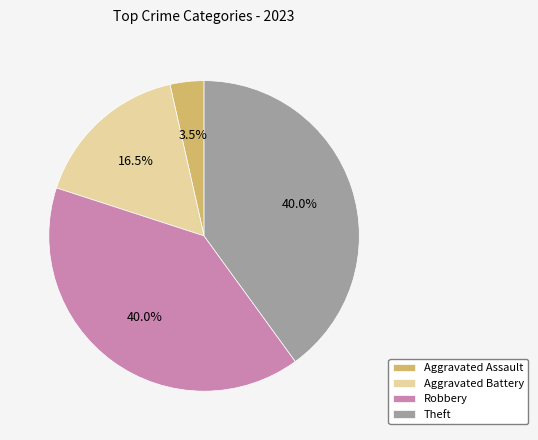

How many segments does this pie chart have?

4